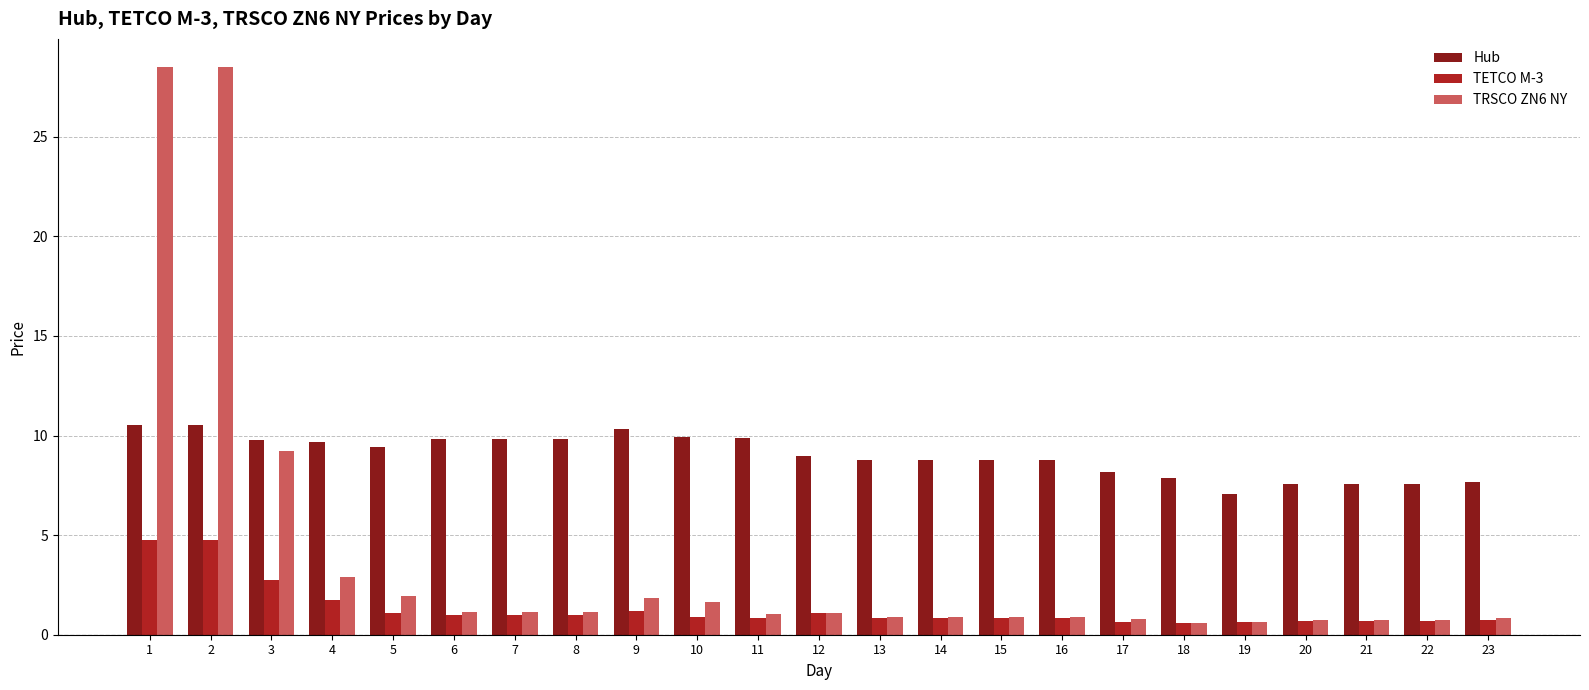

Which series has the widest spread of values?

TRSCO ZN6 NY